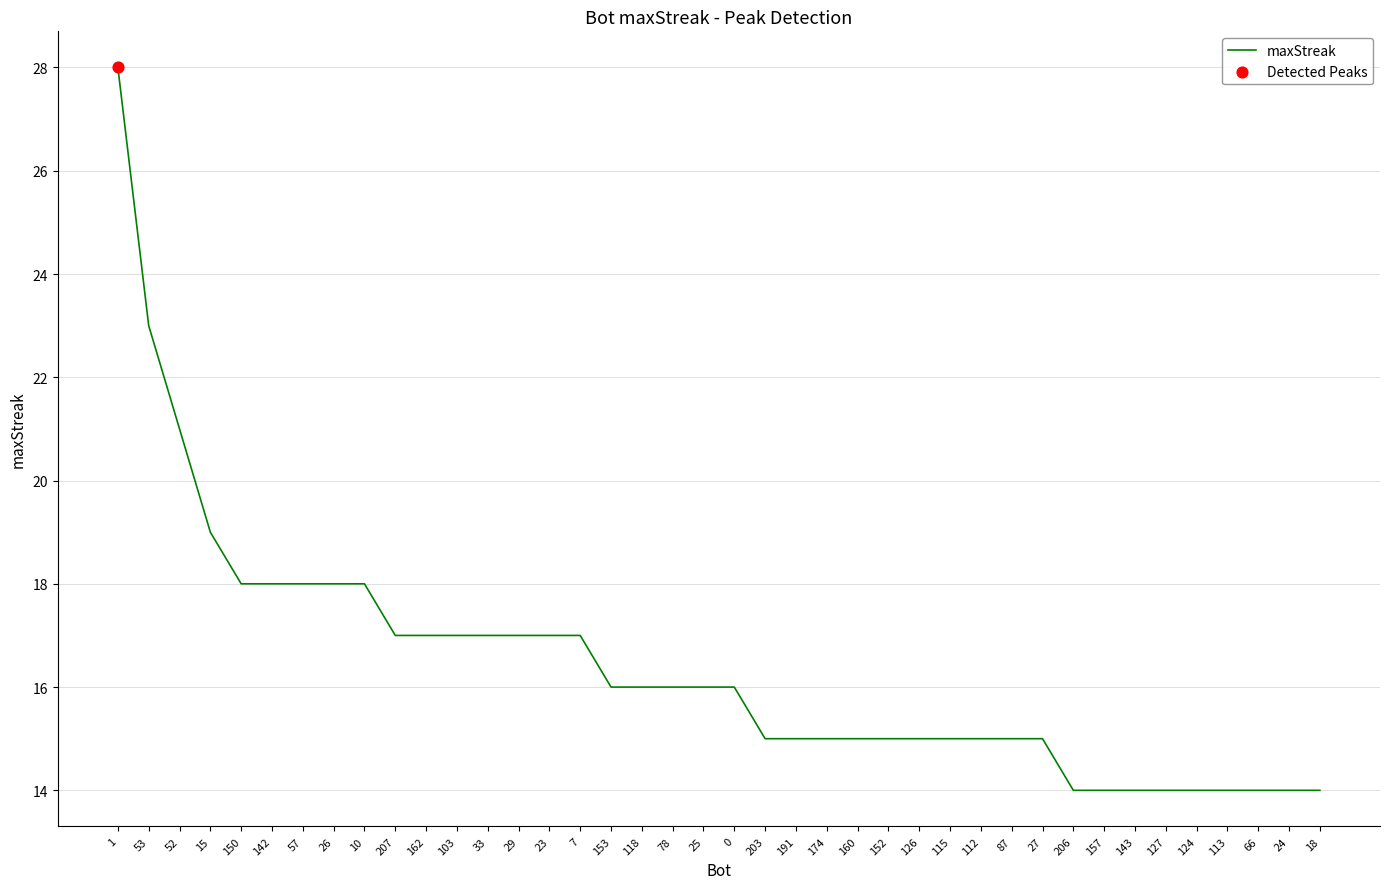

What is the ratio of the value at 52 to the value at 57?

1.2